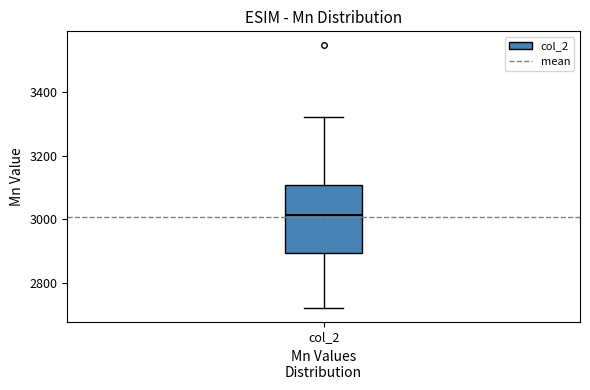

Where is the lower edge of the box for col_2 on the y-axis? The values are not printed on the chart, so give them approximately, as read against the axis.

2900